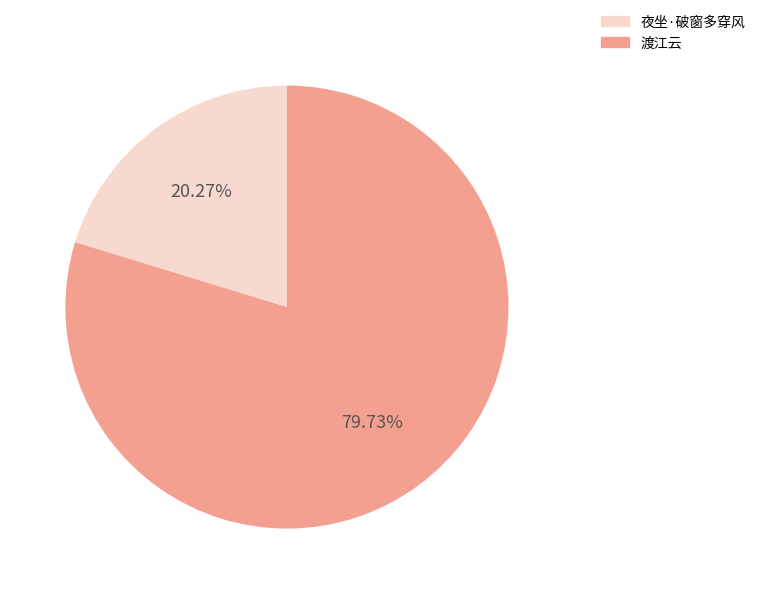

How many segments does this pie chart have?

2